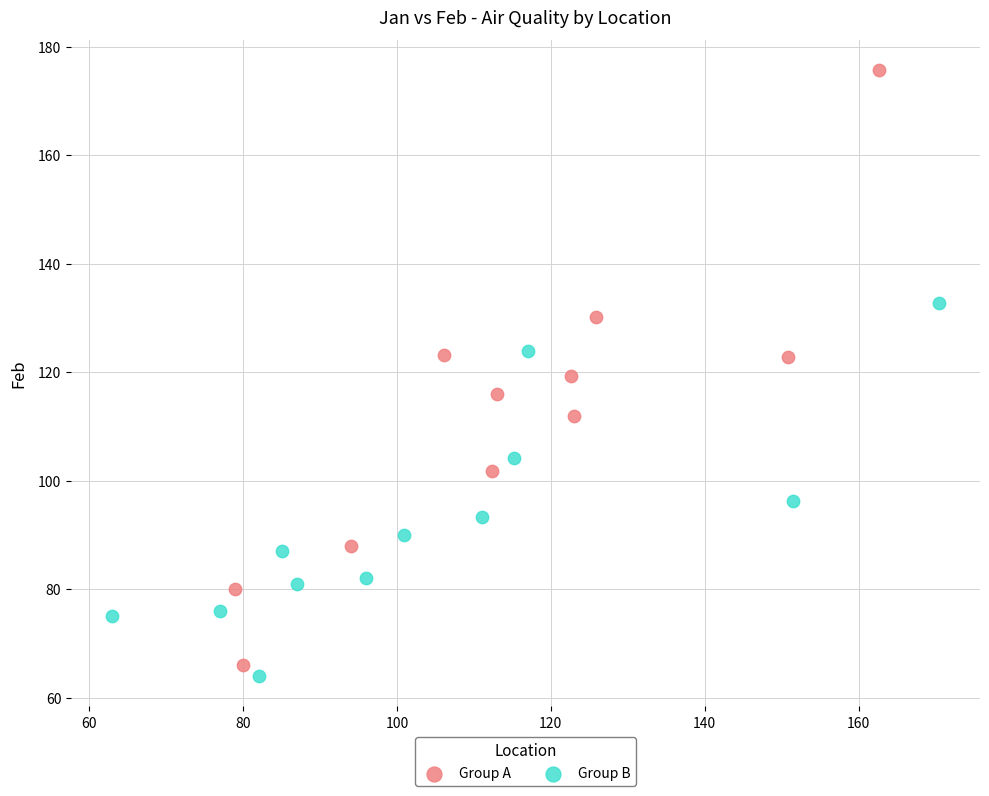

Which series has the widest spread of Y values?

Group A